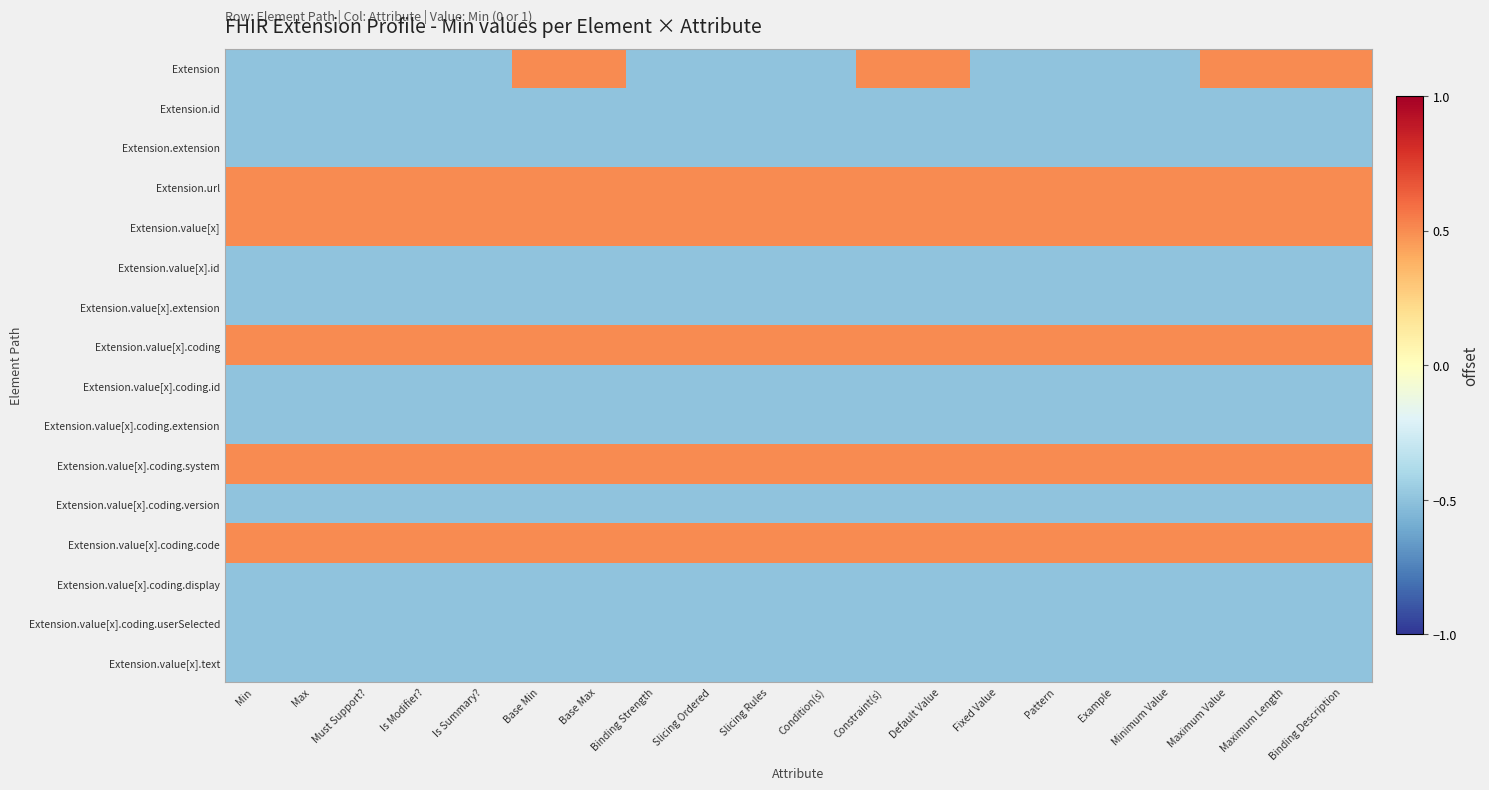

List the series in order of their peak value, lowest first.

Extension.id, Extension.extension, Extension.value[x].id, Extension.value[x].extension, Extension.value[x].coding.id, Extension.value[x].coding.extension, Extension.value[x].coding.version, Extension.value[x].coding.display, Extension.value[x].coding.userSelected, Extension.value[x].text, Extension, Extension.url, Extension.value[x], Extension.value[x].coding, Extension.value[x].coding.system, Extension.value[x].coding.code